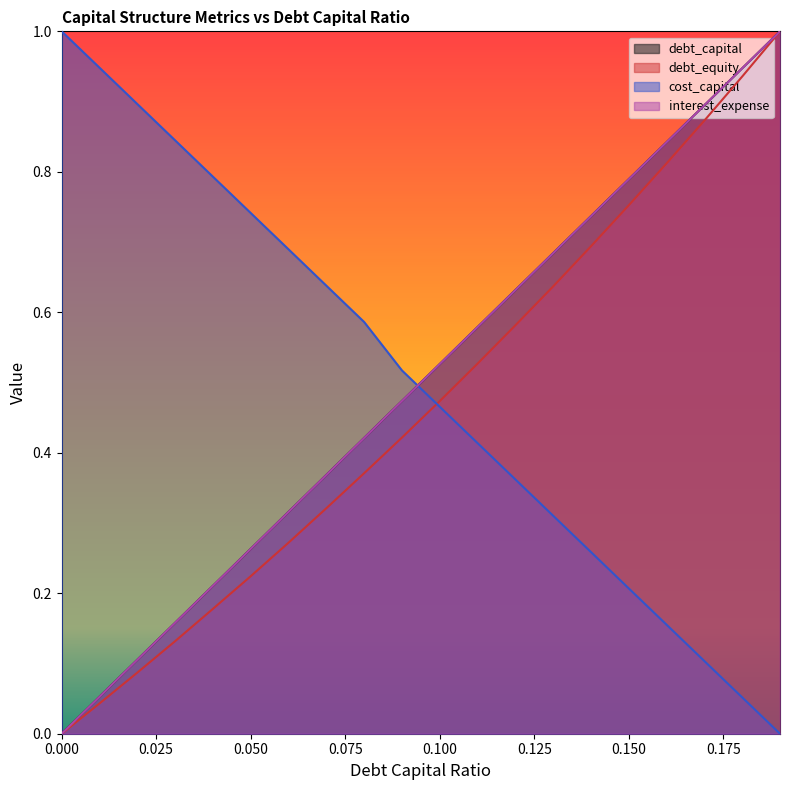

How many values in the debt_capital series exceed 0?

19